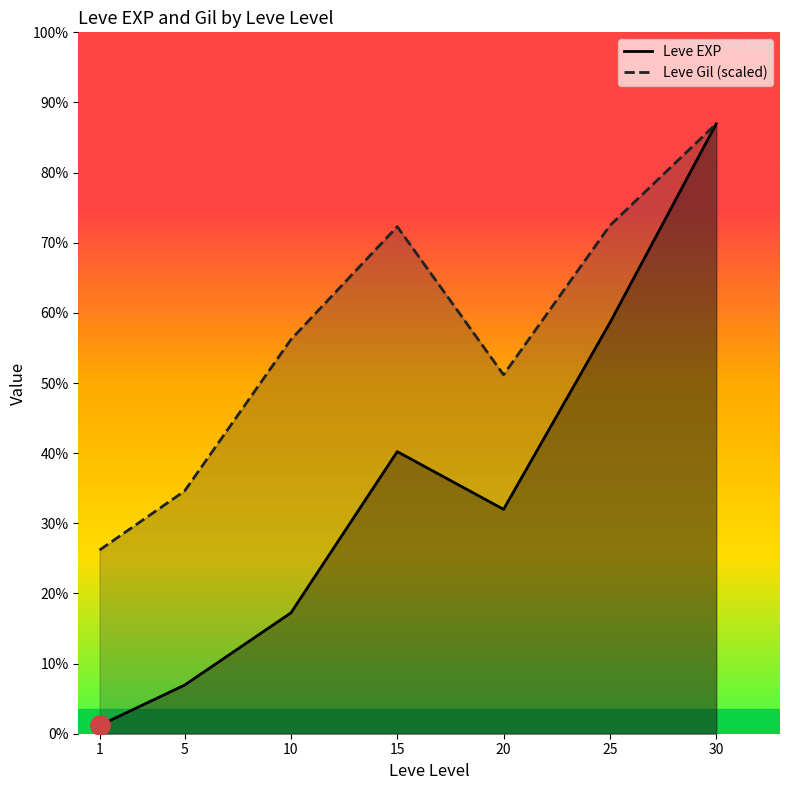

Reading right to left, extract all data points from this chart.

Leve EXP: 30=37715.0	25=25410.0	20=13876.7	15=17445.0	10=7475.0	5=3008.3	1=510.2
Leve Gil (scaled): 30=37715.0	25=31425.0	20=22195.1	15=31358.0	10=24372.8	5=15008.9	1=11357.2